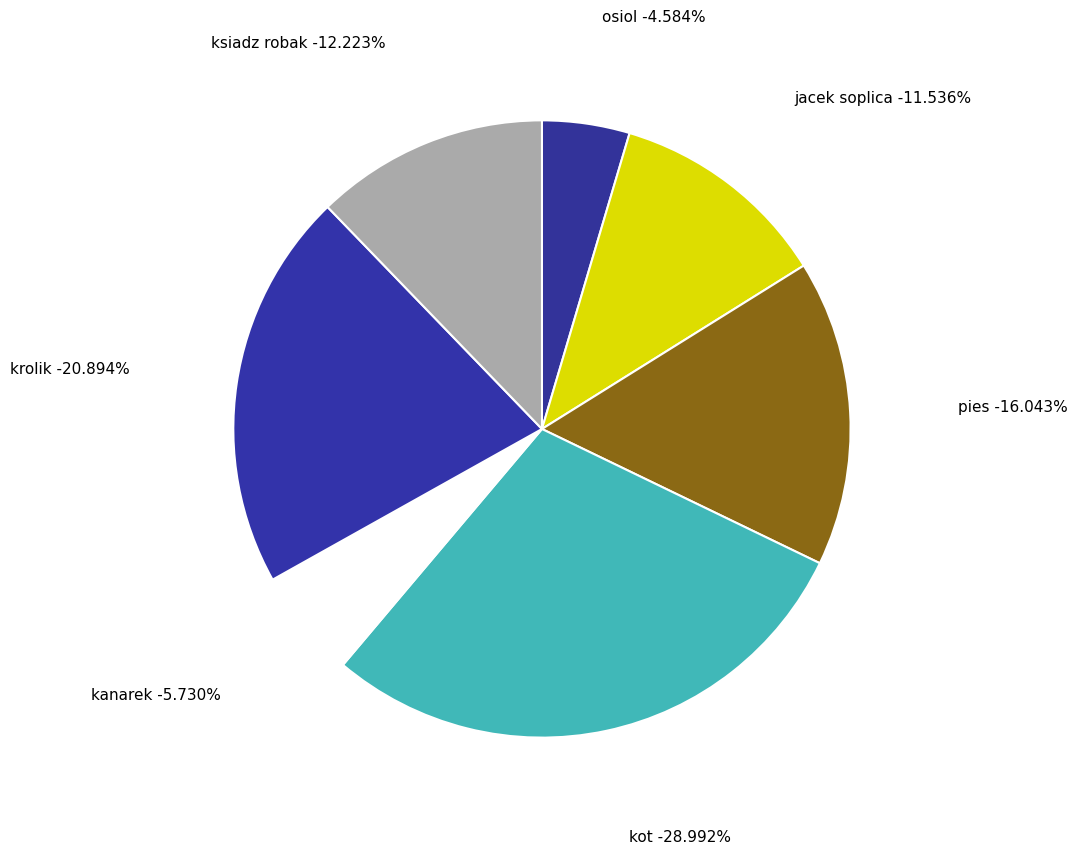

Is osiol the majority of the pie?

No